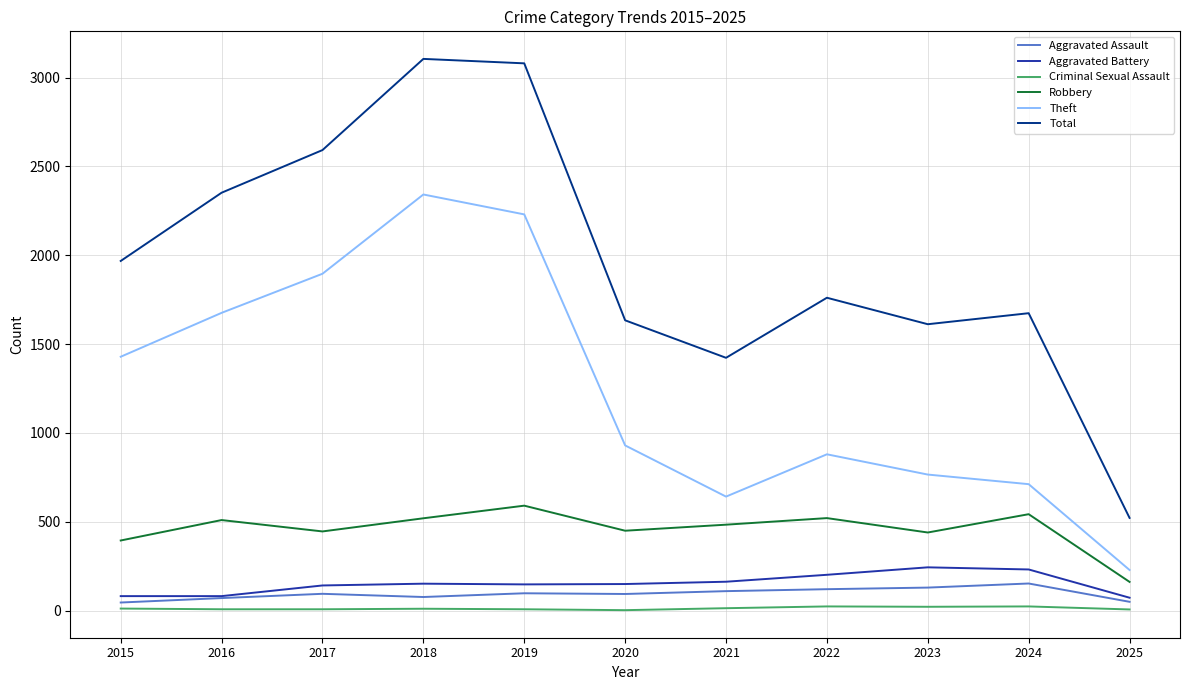

How many distinct data groups are displayed?

6